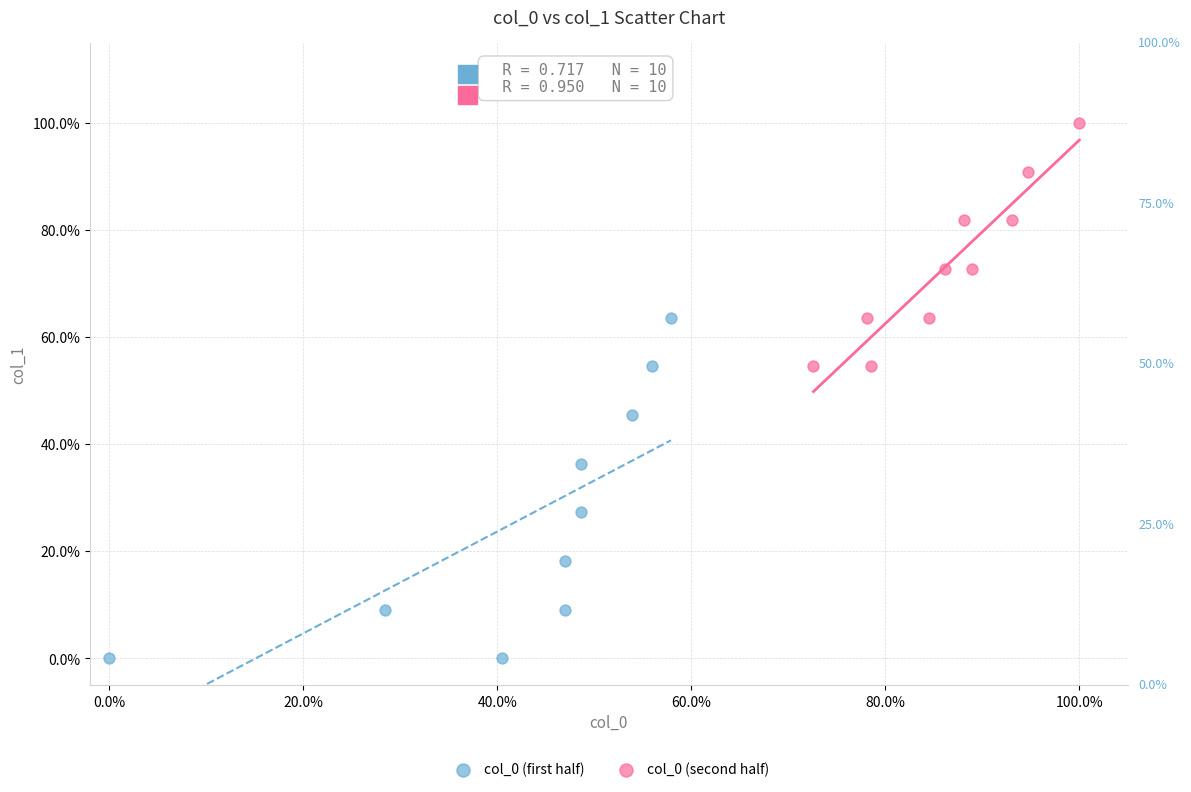

What are all the series names shown in the legend?

col_0 (first half), col_0 (second half)